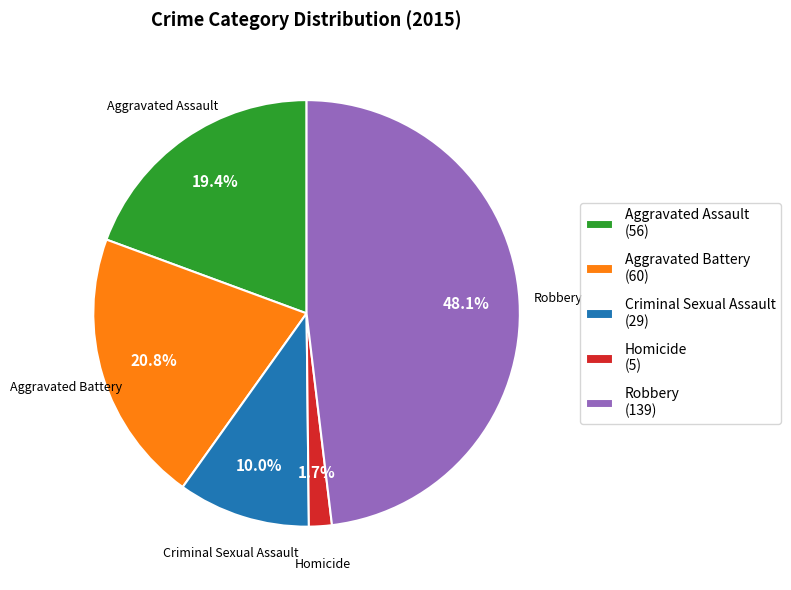

How many segments does this pie chart have?

5